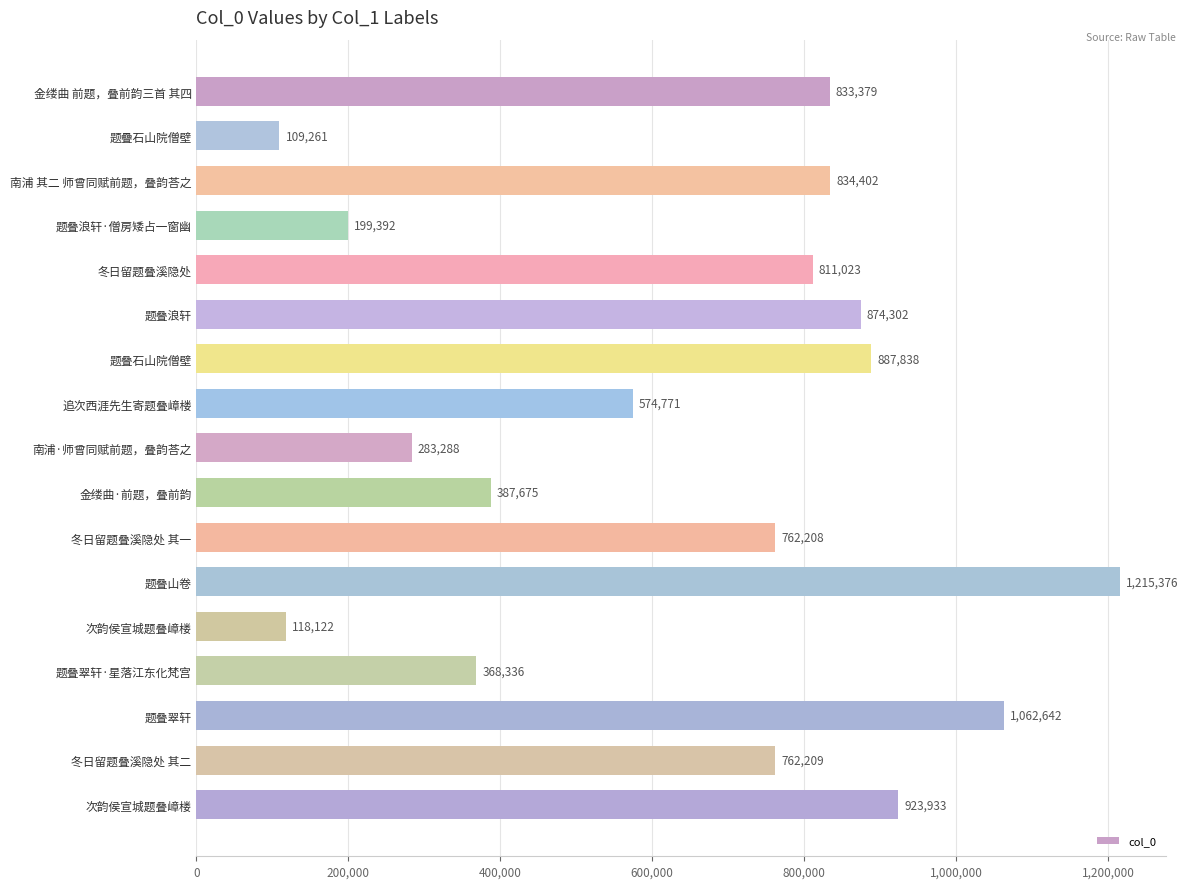

Count the number of data series in this chart.

1